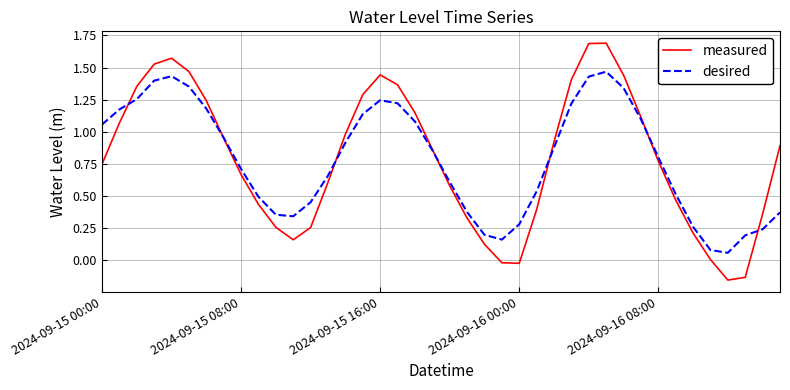

Rank the series by their maximum value, from highest to lowest.

measured, desired